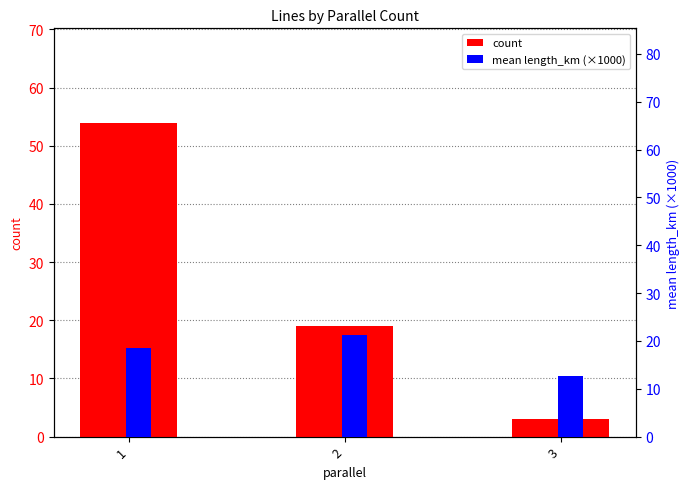

Reading left to right, transcribe all the data shown in this chart.

count: 54.0	19.0	3.0
mean length_km (×1000): 18.4	21.3	12.7